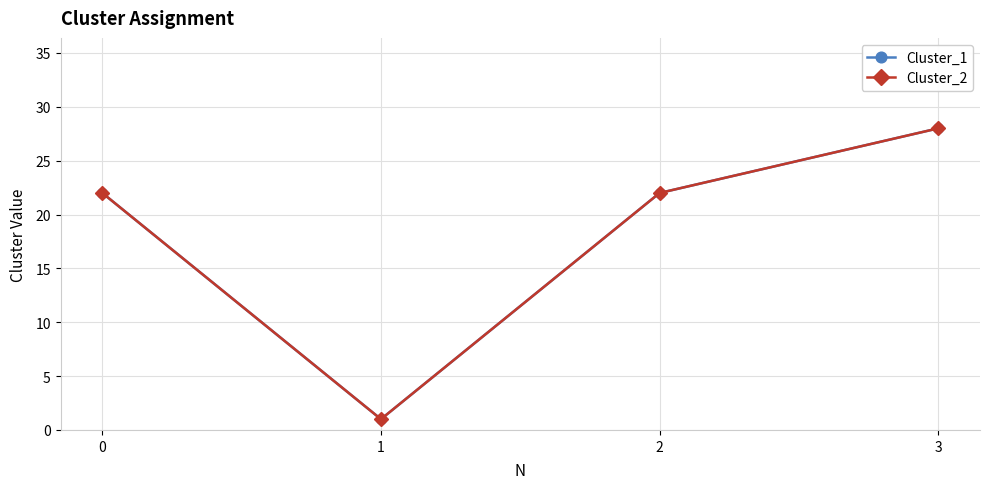

What is the highest value of the Cluster_1 series?

28